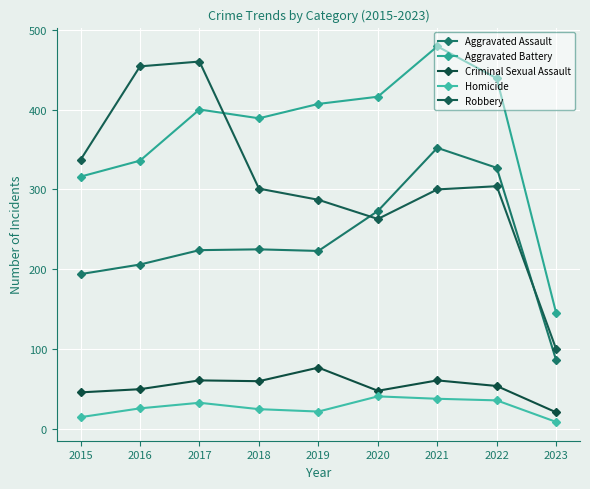

Which series has the largest total across all categories?

Aggravated Battery